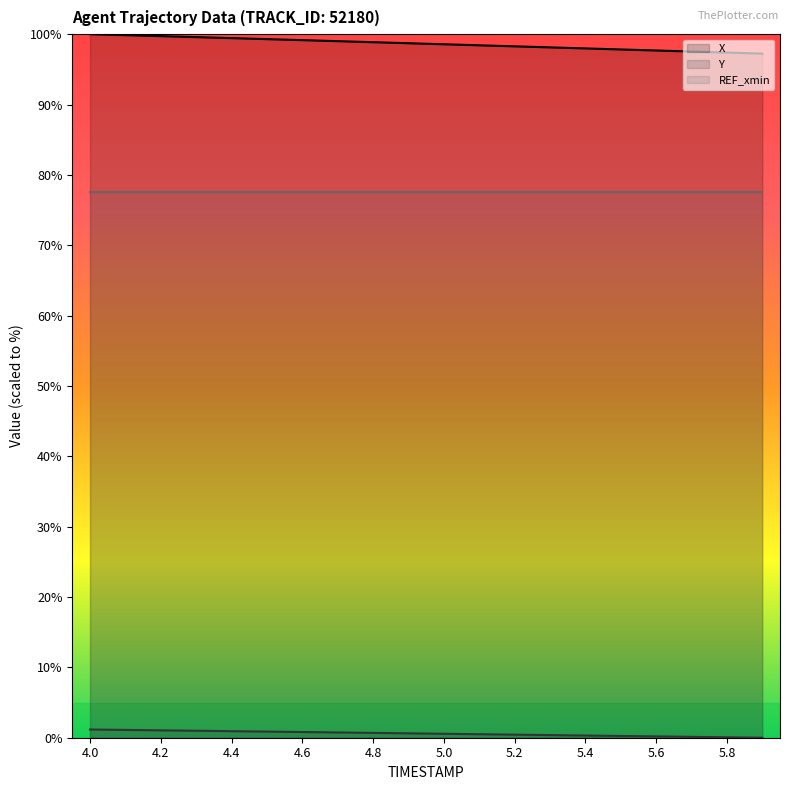

Is the value of Y at 4.0 greater than the value of X at 4.2?

No